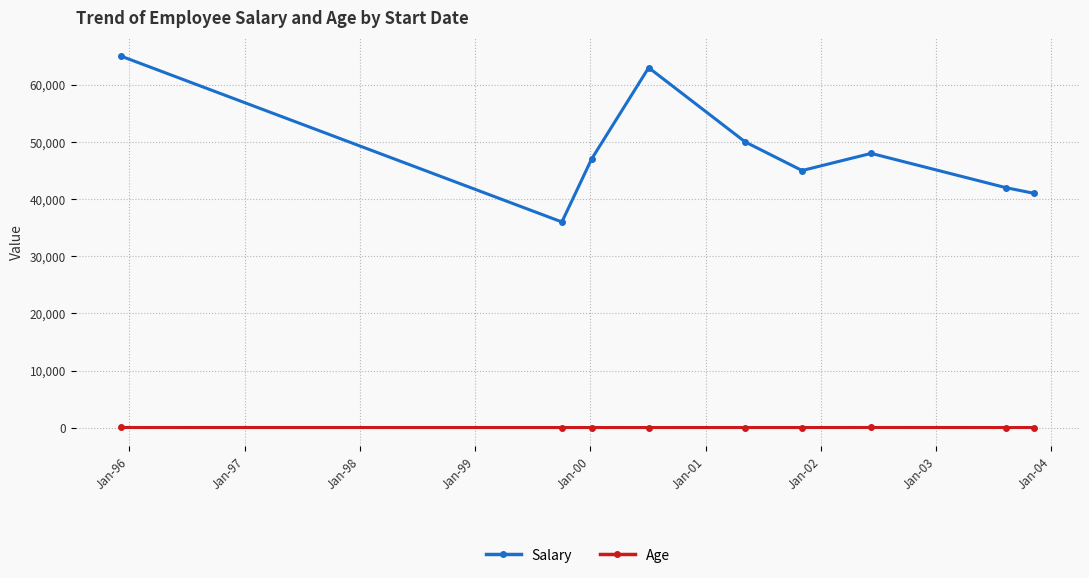

Which series has the largest range (max minus min)?

Salary